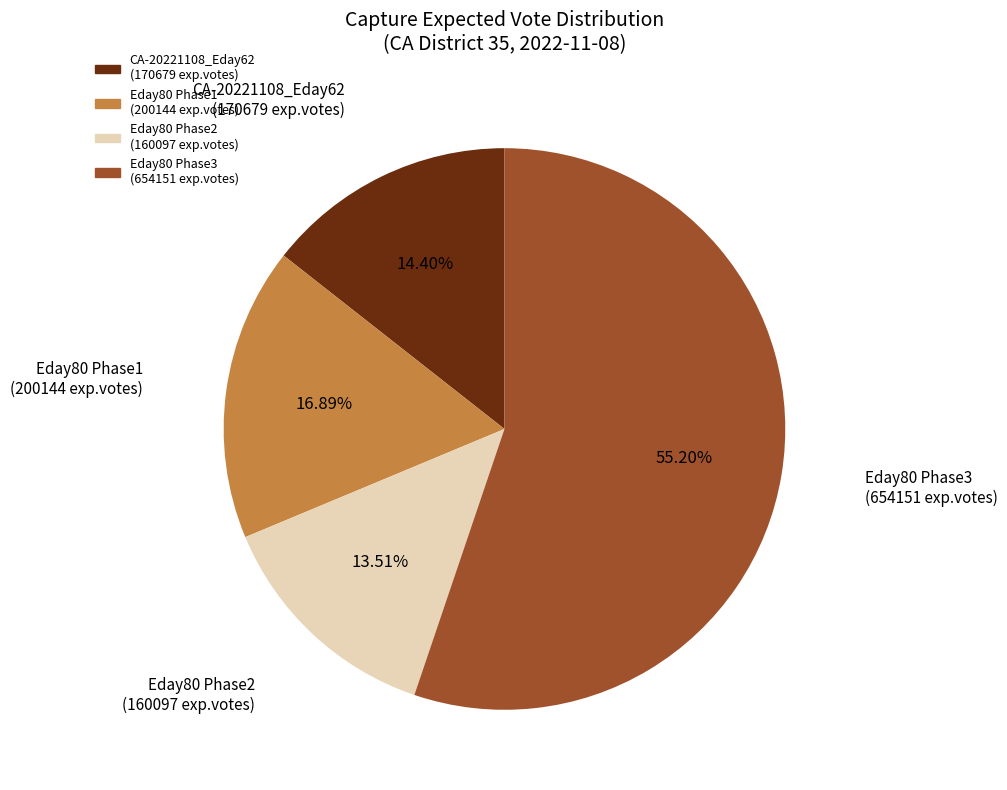

Is there a majority slice in this chart?

Yes